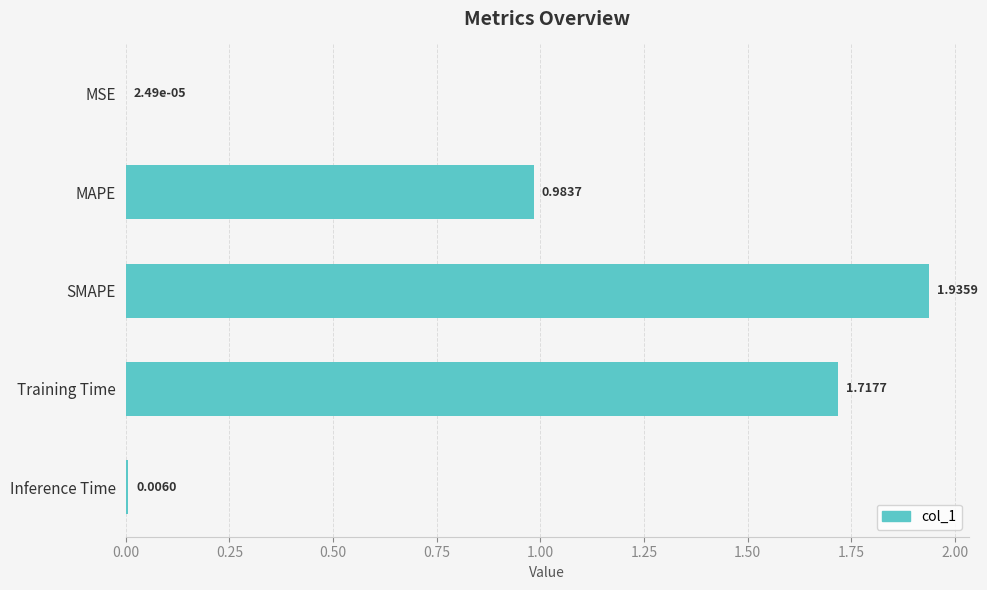

At which label is the value closest to 0?

MSE